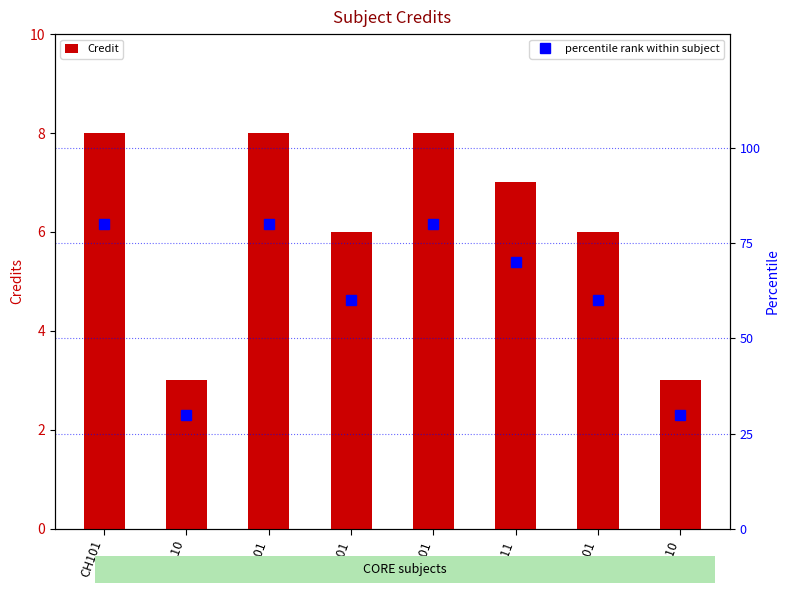

What is the sum of all Credit values?

49